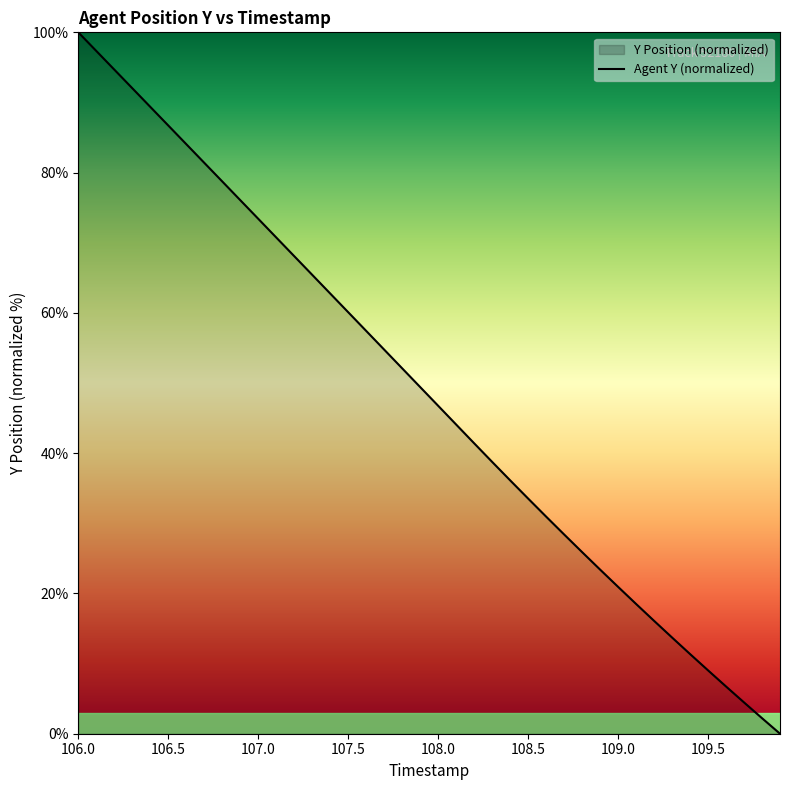

Which category has the highest value across all series?

106.0